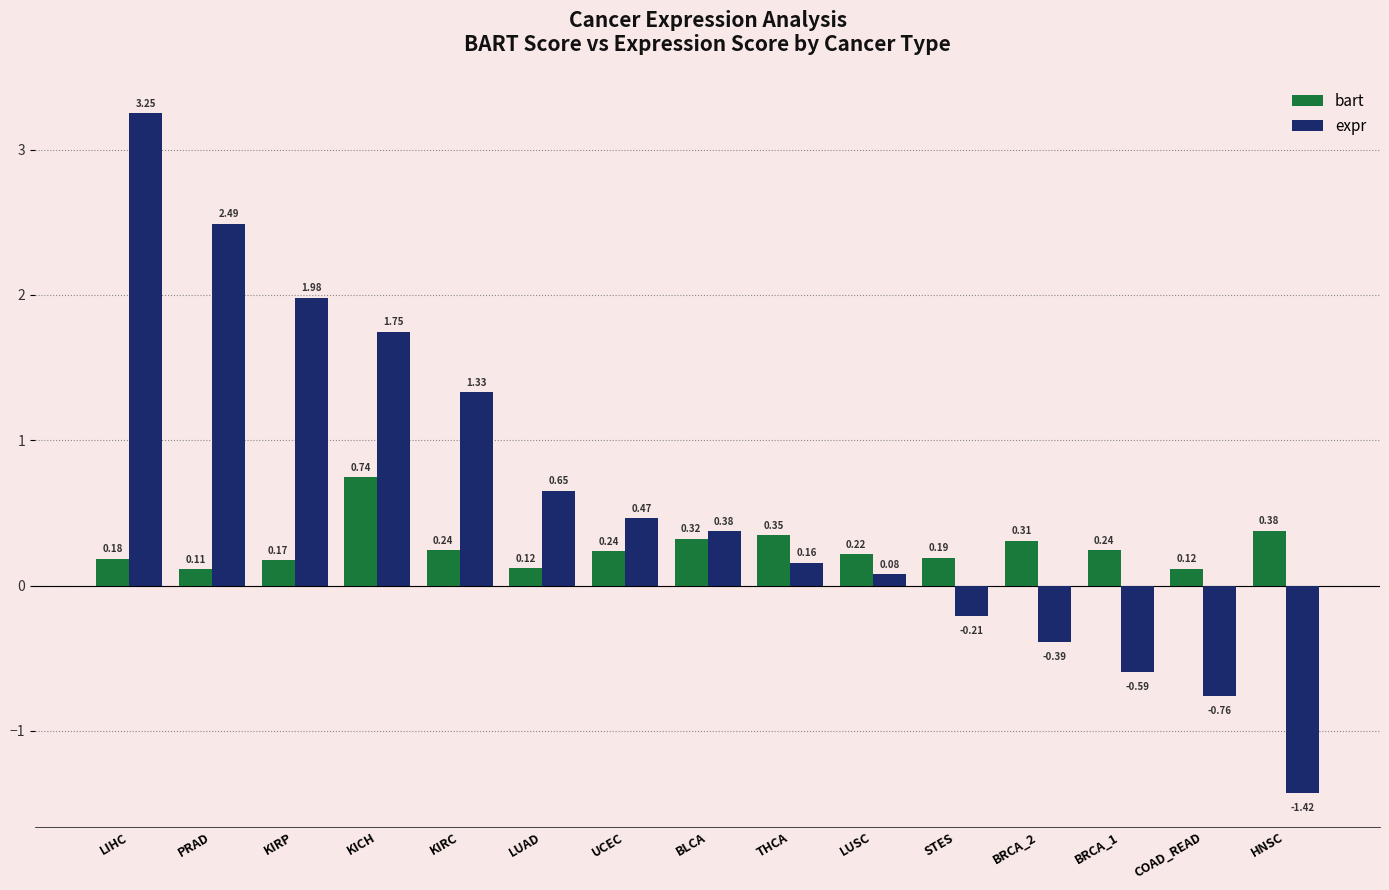

How many values in the expr series exceed 0?

10